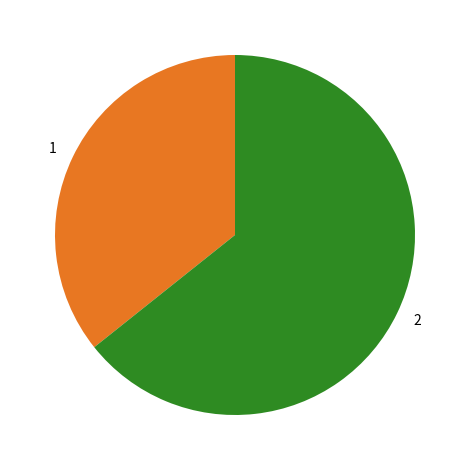

Do 2 and 1 together represent more than half of the pie?

Yes